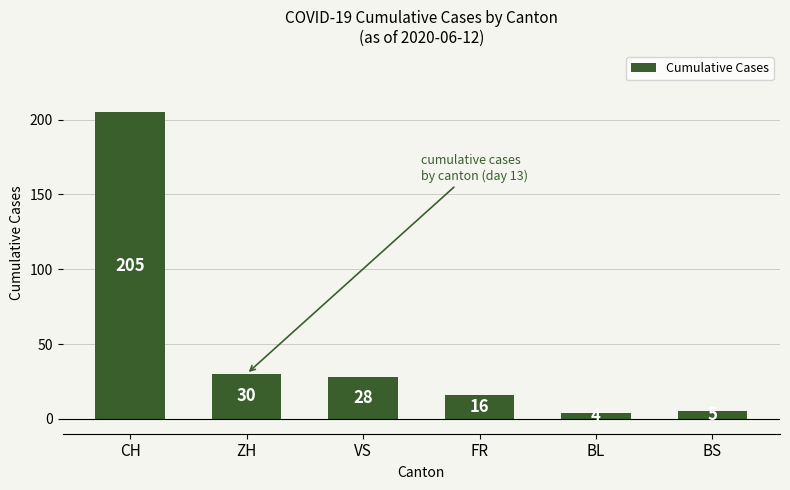

At which category does the chart reach its minimum across all series?

BL